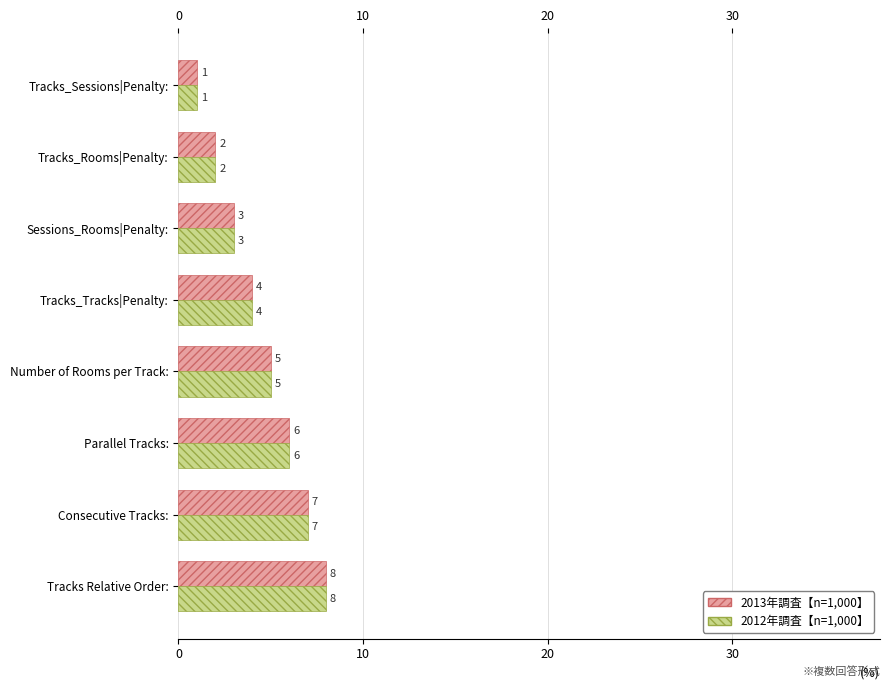

What are all the series names shown in the legend?

2013年調査【n=1,000】, 2012年調査【n=1,000】